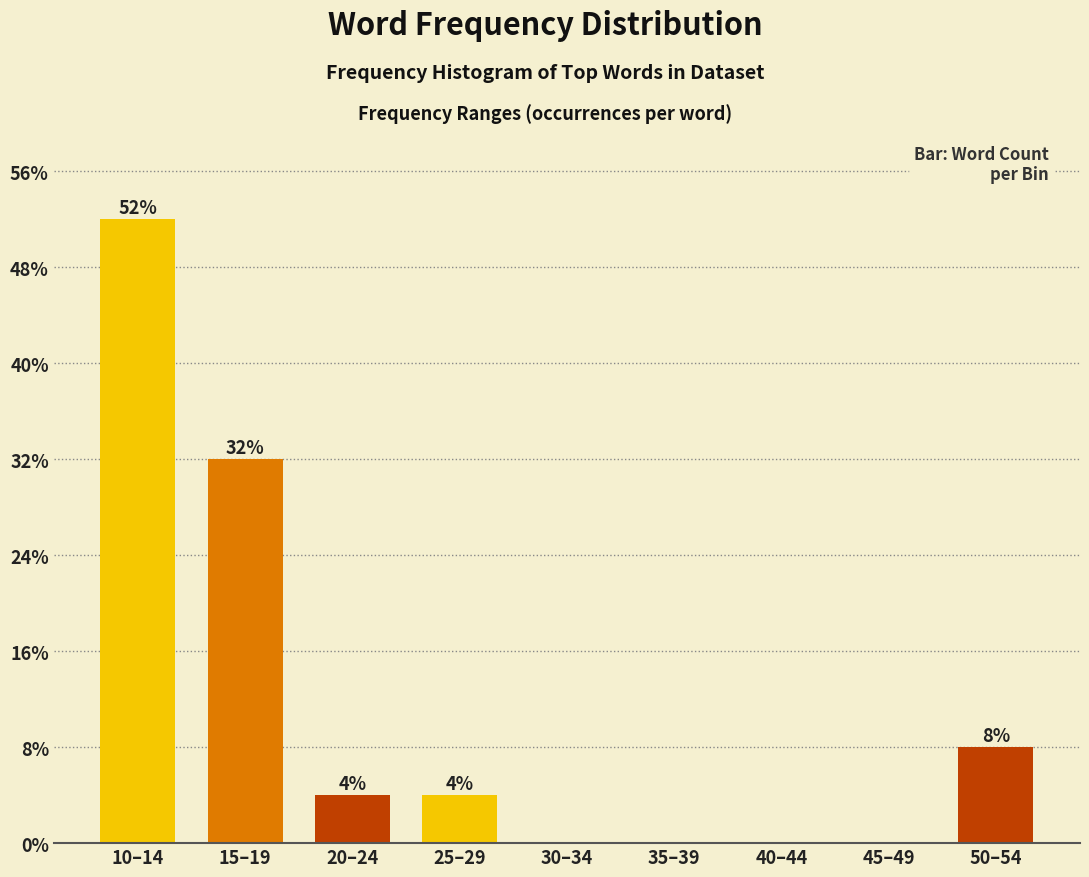

Are the bars horizontal?

No